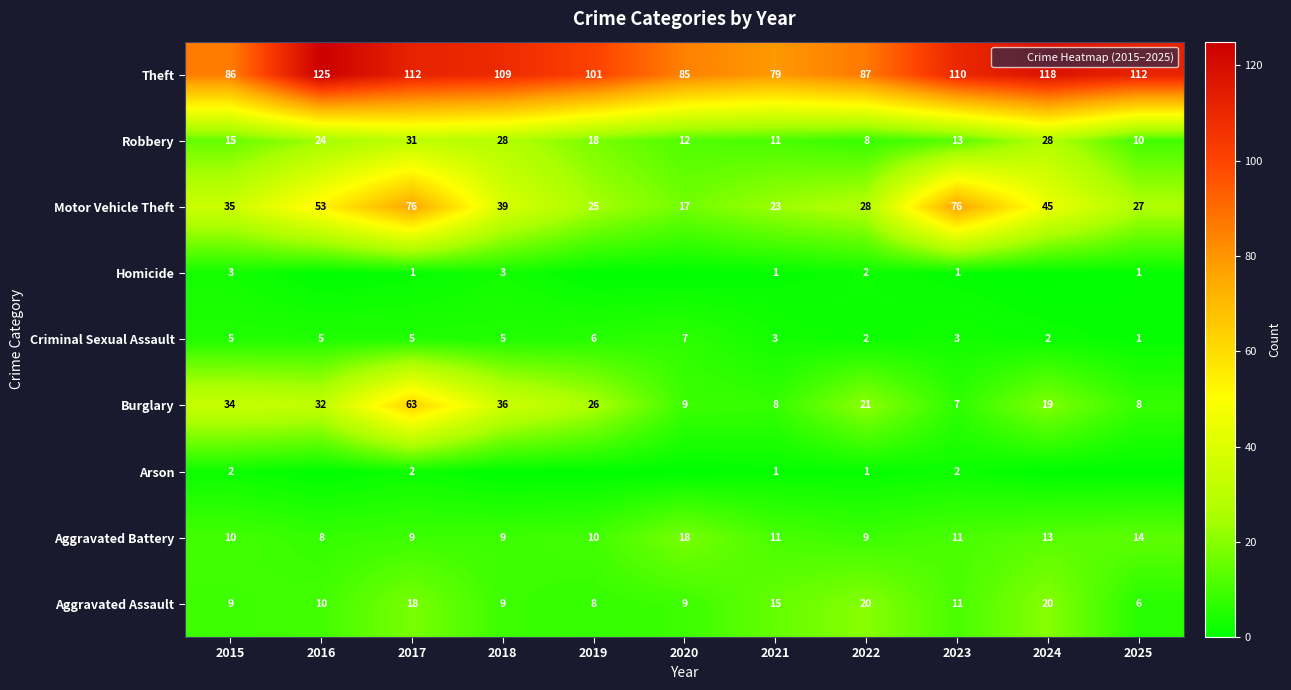

Is the value of Motor Vehicle Theft at 2020 greater than the value of Homicide at 2025?

Yes